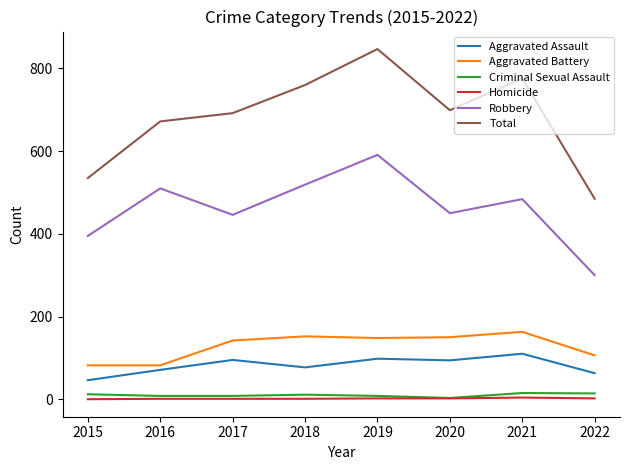

True or false: Aggravated Assault and Total intersect in this chart.

False